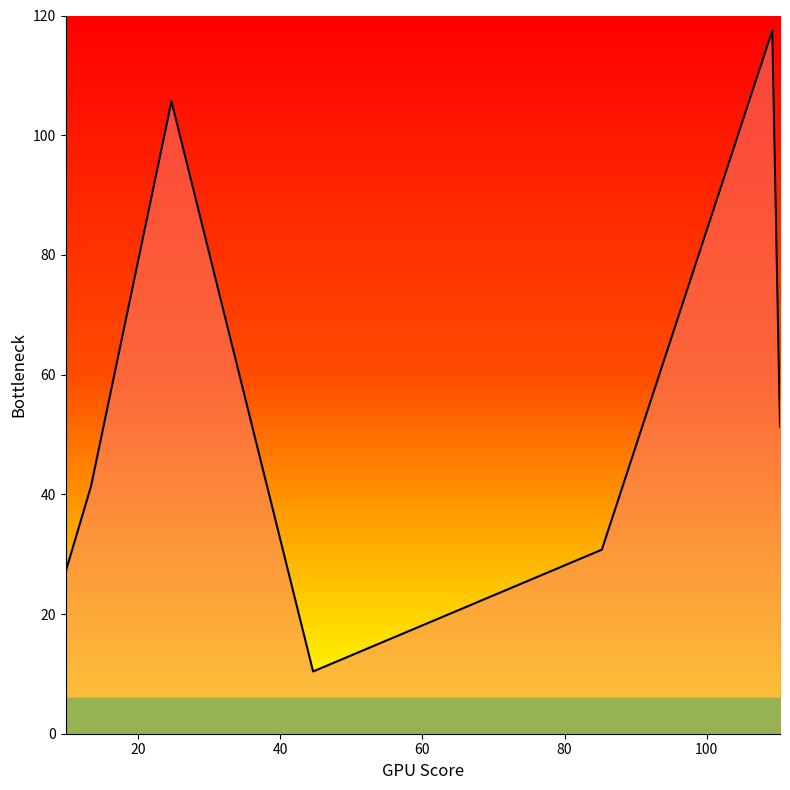

How many interior local peaks (higher than both neighbors) does the data have?

2